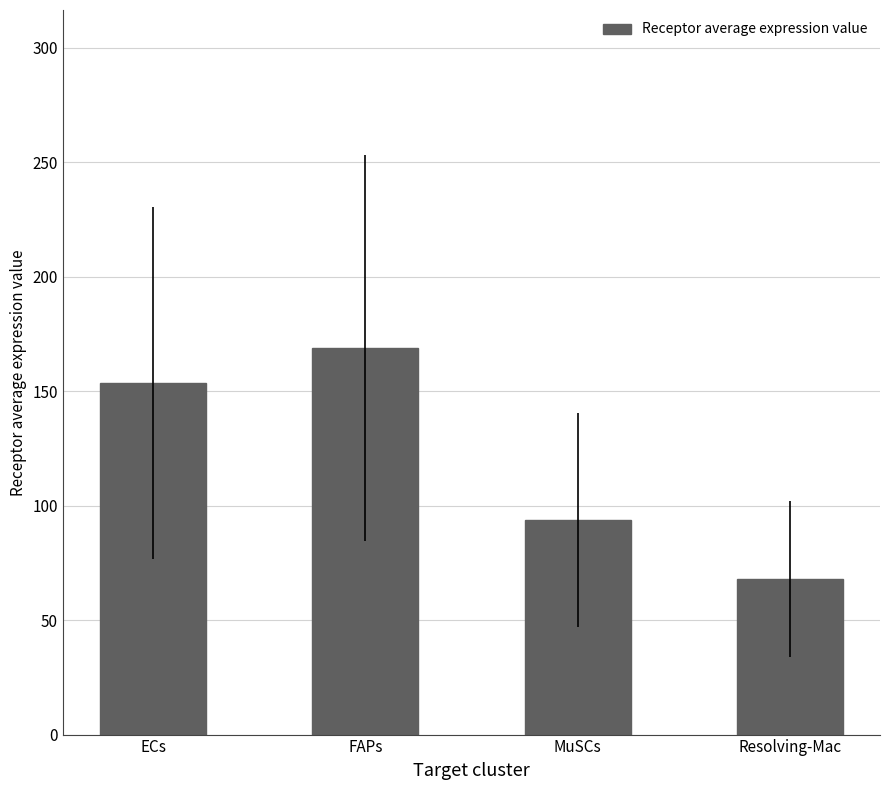

Rank the categories by value from lowest to highest.

Resolving-Mac, MuSCs, ECs, FAPs